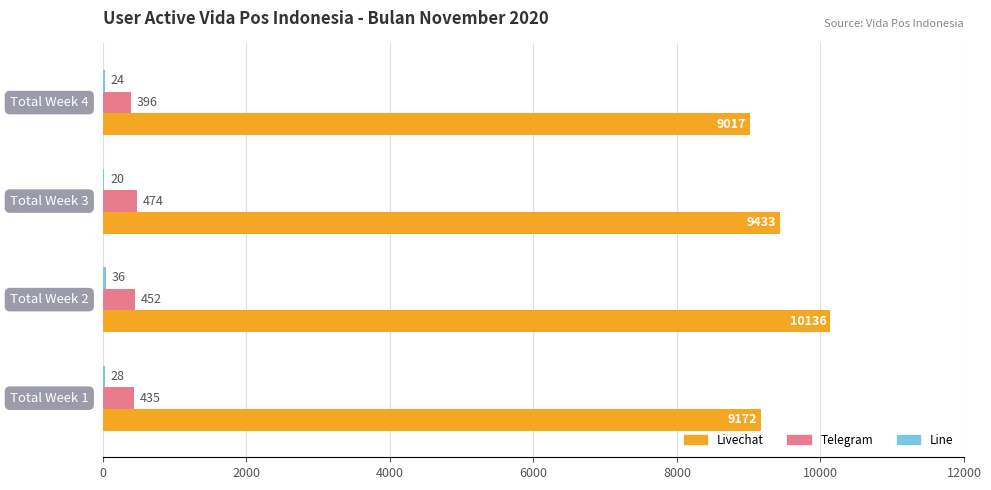

What is the maximum value for Livechat?

10136